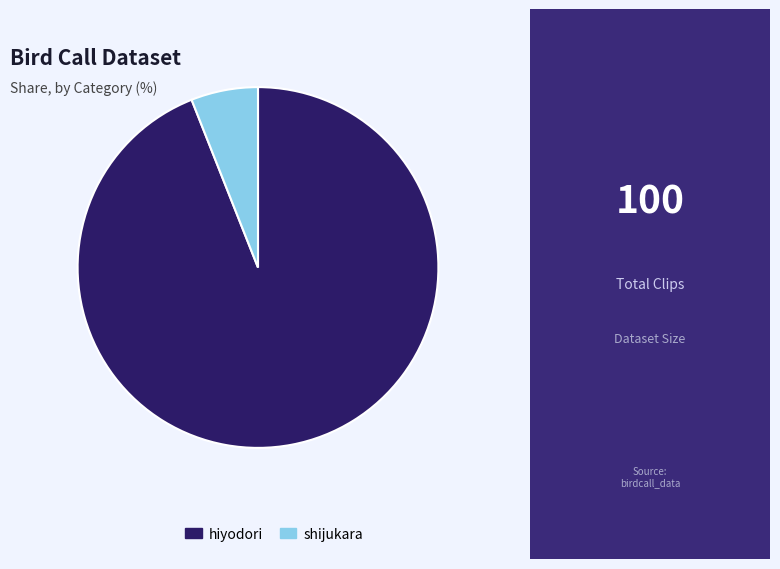

What is the ratio of the value at hiyodori to the value at shijukara?

15.7